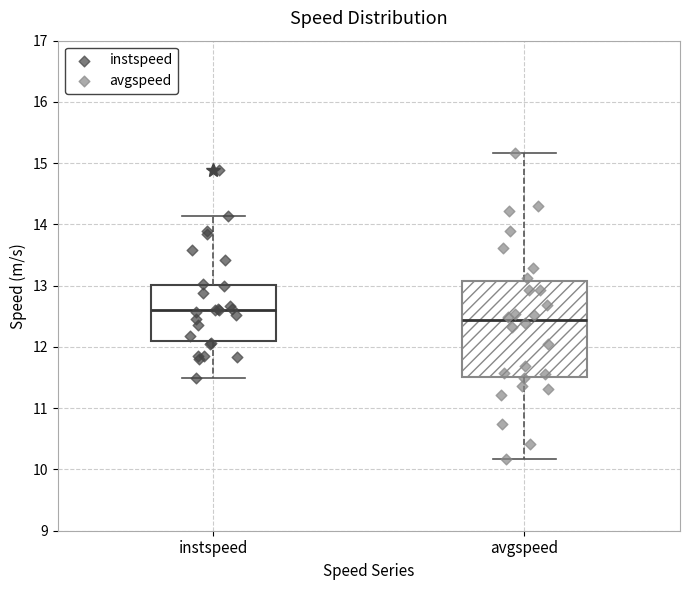

Reading left to right, read every box against the y-axis: the position of its median line, the range the box covers, and the ends of its whiskers. The values are not printed on the chart, so give them approximately, as read against the axis.

instspeed: median 12.6, box 12.1 to 13.0, whiskers 11.5 to 14.1
avgspeed: median 12.4, box 11.5 to 13.1, whiskers 10.2 to 15.2